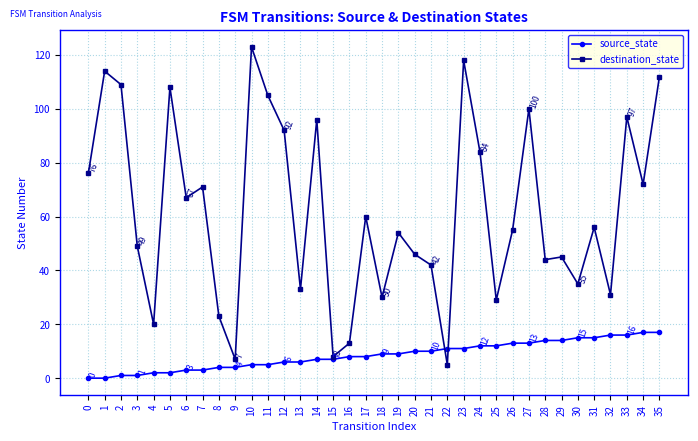

What value does the source_state series have at 10, to the nearest 5?

5